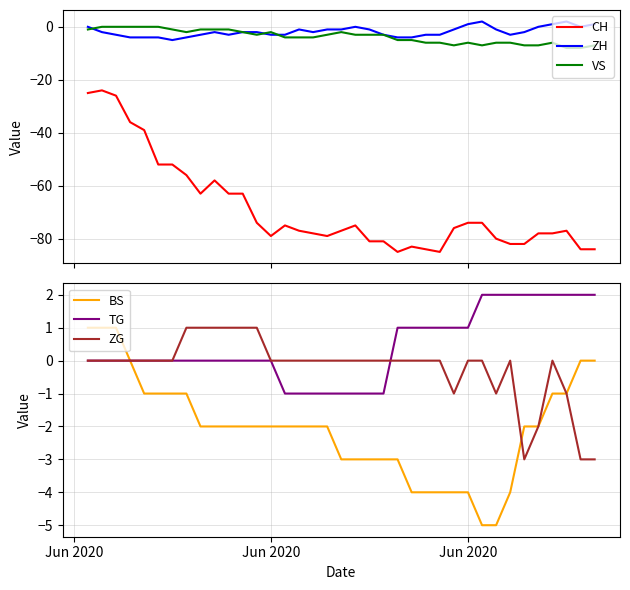

True or false: CH and VS cross at least once.

False